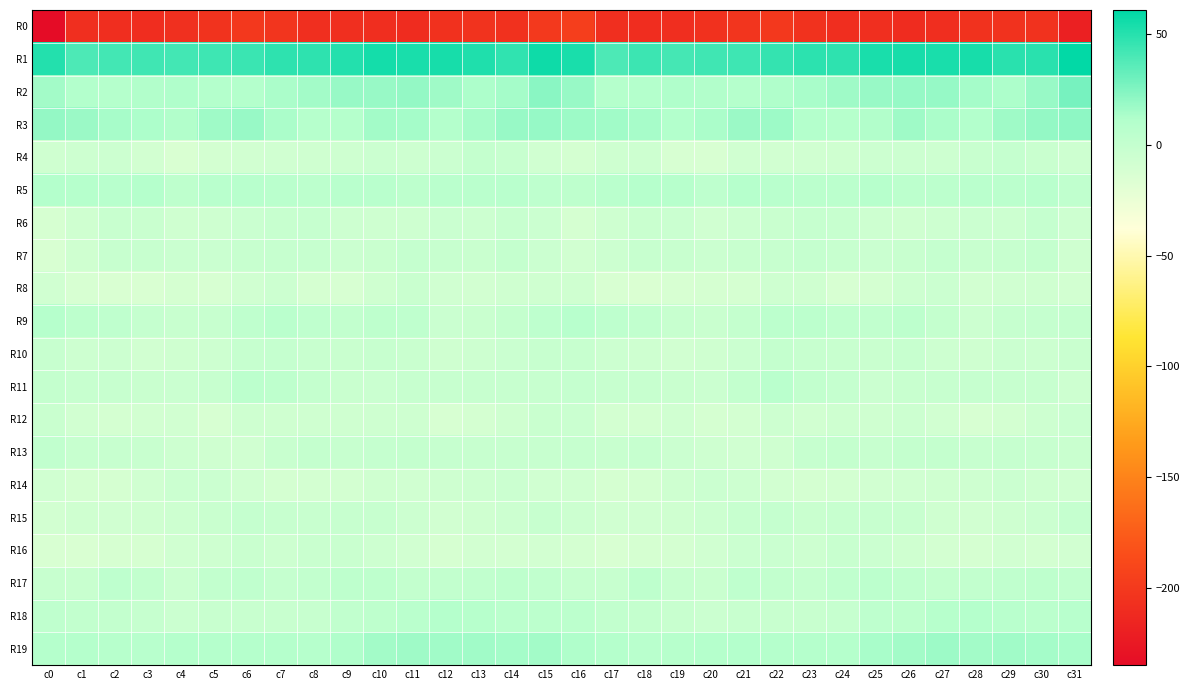

Reading left to right, what are all the values shown in this chart?

R0: c0=-234.8	c1=-208.4	c2=-208.6	c3=-209.3	c4=-206.9	c5=-204.7	c6=-200.6	c7=-203.3	c8=-208.1	c9=-208.1	c10=-208.8	c11=-210.0	c12=-206.4	c13=-204.6	c14=-206.4	c15=-200.1	c16=-196.7	c17=-207.4	c18=-209.2	c19=-208.7	c20=-206.3	c21=-203.0	c22=-200.5	c23=-205.7	c24=-208.6	c25=-207.7	c26=-209.7	c27=-208.8	c28=-205.1	c29=-205.7	c30=-205.9	c31=-219.8
R1: c0=50.9	c1=39.5	c2=42.3	c3=43.1	c4=42.1	c5=43.1	c6=44.8	c7=48.2	c8=47.8	c9=51.1	c10=55.0	c11=53.7	c12=54.3	c13=52.1	c14=47.5	c15=56.5	c16=53.9	c17=39.2	c18=44.0	c19=41.8	c20=42.7	c21=43.1	c22=46.3	c23=48.4	c24=47.9	c25=53.6	c26=54.6	c27=54.0	c28=54.4	c29=49.4	c30=49.2	c31=60.4
R2: c0=15.9	c1=10.8	c2=9.6	c3=11.5	c4=12.1	c5=10.3	c6=10.7	c7=13.4	c8=15.6	c9=18.7	c10=18.2	c11=19.7	c12=16.7	c13=12.7	c14=15.1	c15=22.5	c16=18.4	c17=9.9	c18=10.3	c19=12.2	c20=11.5	c21=9.5	c22=11.9	c23=14.0	c24=17.1	c25=18.6	c26=18.9	c27=19.3	c28=15.0	c29=12.6	c30=18.6	c31=28.0
R3: c0=19.5	c1=17.8	c2=14.7	c3=12.7	c4=11.7	c5=16.8	c6=18.5	c7=13.3	c8=8.7	c9=9.6	c10=15.9	c11=15.2	c12=10.6	c13=14.6	c14=18.3	c15=18.8	c16=17.2	c17=16.2	c18=14.4	c19=11.3	c20=13.4	c21=18.1	c22=17.5	c23=10.6	c24=8.8	c25=11.5	c26=17.0	c27=13.3	c28=10.9	c29=16.7	c30=19.9	c31=21.4
R4: c0=-6.7	c1=-5.9	c2=-5.1	c3=-9.2	c4=-14.0	c5=-9.5	c6=-8.5	c7=-8.0	c8=-7.6	c9=-6.3	c10=-4.8	c11=-5.8	c12=-4.8	c13=-0.1	c14=-2.4	c15=-7.8	c16=-10.6	c17=-6.6	c18=-5.8	c19=-12.0	c20=-12.9	c21=-8.1	c22=-8.7	c23=-7.8	c24=-7.1	c25=-5.4	c26=-5.0	c27=-6.0	c28=-2.9	c29=-0.5	c30=-3.2	c31=-6.0
R5: c0=10.2	c1=8.5	c2=7.5	c3=9.5	c4=4.2	c5=6.8	c6=7.5	c7=6.4	c8=5.4	c9=7.1	c10=6.7	c11=4.4	c12=6.6	c13=6.1	c14=7.1	c15=3.6	c16=4.0	c17=6.3	c18=8.6	c19=7.8	c20=3.5	c21=8.4	c22=6.8	c23=5.7	c24=6.1	c25=7.9	c26=5.1	c27=5.2	c28=6.6	c29=6.0	c30=6.9	c31=2.4
R6: c0=-11.5	c1=-7.7	c2=-3.2	c3=-3.6	c4=-6.8	c5=-6.5	c6=-4.1	c7=-1.6	c8=-1.1	c9=-5.5	c10=-6.6	c11=-6.5	c12=-4.2	c13=-5.4	c14=-1.9	c15=-4.8	c16=-10.8	c17=-6.4	c18=-3.3	c19=-4.1	c20=-8.2	c21=-4.9	c22=-3.5	c23=-1.2	c24=-2.3	c25=-6.0	c26=-6.7	c27=-5.8	c28=-4.5	c29=-5.1	c30=-0.6	c31=-5.6
R7: c0=-12.6	c1=-7.2	c2=-2.3	c3=-2.0	c4=-3.8	c5=-4.1	c6=-1.9	c7=-0.9	c8=-0.9	c9=-4.4	c10=-3.6	c11=-0.4	c12=-2.1	c13=-3.5	c14=0.1	c15=-4.7	c16=-8.8	c17=-5.4	c18=-1.7	c19=-2.8	c20=-4.7	c21=-2.8	c22=-1.7	c23=-0.6	c24=-2.5	c25=-3.9	c26=-2.8	c27=-0.4	c28=-3.1	c29=-2.4	c30=-0.0	c31=-6.8
R8: c0=-8.1	c1=-12.2	c2=-14.1	c3=-13.7	c4=-10.7	c5=-11.9	c6=-8.1	c7=-5.1	c8=-10.7	c9=-11.9	c10=-7.6	c11=-3.5	c12=-8.0	c13=-9.1	c14=-6.8	c15=-6.7	c16=-7.0	c17=-13.3	c18=-14.2	c19=-12.3	c20=-11.1	c21=-11.2	c22=-6.1	c23=-7.0	c24=-12.1	c25=-10.2	c26=-5.6	c27=-4.6	c28=-9.2	c29=-7.9	c30=-7.6	c31=-9.2
R9: c0=8.7	c1=4.7	c2=2.6	c3=-0.8	c4=-2.8	c5=-1.8	c6=3.0	c7=6.5	c8=2.9	c9=1.0	c10=4.0	c11=2.7	c12=-4.0	c13=-3.3	c14=0.3	c15=3.3	c16=7.6	c17=3.7	c18=2.0	c19=-2.0	c20=-3.3	c21=-0.2	c22=5.2	c23=5.0	c24=2.1	c25=1.8	c26=4.7	c27=-0.2	c28=-4.9	c29=-1.3	c30=-0.5	c31=-0.1
R10: c0=-1.8	c1=-5.7	c2=-5.4	c3=-8.8	c4=-7.2	c5=-5.6	c6=-1.3	c7=-0.8	c8=-3.1	c9=-3.3	c10=-2.2	c11=-3.6	c12=-7.8	c13=-5.5	c14=-4.3	c15=-1.9	c16=-1.7	c17=-5.4	c18=-6.3	c19=-8.8	c20=-6.7	c21=-4.5	c22=-0.1	c23=-2.5	c24=-2.7	c25=-3.2	c26=-2.0	c27=-6.0	c28=-7.3	c29=-4.5	c30=-5.1	c31=-3.2
R11: c0=0.0	c1=-2.0	c2=-1.7	c3=-3.4	c4=-4.1	c5=-2.2	c6=5.4	c7=3.8	c8=0.2	c9=-3.5	c10=-4.3	c11=-2.0	c12=-1.8	c13=-1.8	c14=-1.8	c15=-2.5	c16=-0.7	c17=-1.5	c18=-2.5	c19=-3.7	c20=-4.5	c21=0.8	c22=6.1	c23=1.4	c24=-0.3	c25=-4.8	c26=-3.0	c27=-2.4	c28=-1.1	c29=-2.4	c30=-2.3	c31=-5.9
R12: c0=-3.3	c1=-8.7	c2=-10.7	c3=-9.0	c4=-8.9	c5=-11.9	c6=-6.2	c7=-7.6	c8=-7.3	c9=-7.7	c10=-6.4	c11=-6.5	c12=-12.3	c13=-10.7	c14=-7.2	c15=-3.6	c16=-4.2	c17=-10.0	c18=-10.5	c19=-8.0	c20=-10.9	c21=-10.1	c22=-6.0	c23=-8.5	c24=-6.6	c25=-7.7	c26=-5.5	c27=-8.8	c28=-12.3	c29=-9.8	c30=-5.5	c31=-4.0
R13: c0=1.9	c1=-2.2	c2=-1.7	c3=-3.0	c4=-5.7	c5=-7.0	c6=-8.2	c7=-3.1	c8=0.1	c9=-2.2	c10=-0.3	c11=-0.2	c12=-1.2	c13=-1.5	c14=-1.8	c15=-2.1	c16=-0.9	c17=-3.0	c18=-1.1	c19=-4.5	c20=-6.2	c21=-7.9	c22=-7.0	c23=-1.4	c24=-0.3	c25=-1.8	c26=-0.3	c27=0.1	c28=-2.1	c29=-1.3	c30=-2.2	c31=-3.5
R14: c0=-7.9	c1=-10.1	c2=-11.0	c3=-8.1	c4=-4.8	c5=-4.6	c6=-7.9	c7=-10.5	c8=-9.6	c9=-9.7	c10=-7.8	c11=-7.9	c12=-6.1	c13=-5.9	c14=-4.5	c15=-8.3	c16=-8.3	c17=-11.1	c18=-10.3	c19=-6.5	c20=-4.4	c21=-5.7	c22=-9.1	c23=-10.5	c24=-9.7	c25=-8.6	c26=-8.2	c27=-6.6	c28=-6.6	c29=-4.4	c30=-6.6	c31=-8.2
R15: c0=-9.2	c1=-7.7	c2=-8.3	c3=-7.6	c4=-5.7	c5=-3.7	c6=-0.4	c7=-2.5	c8=-2.8	c9=-1.8	c10=-2.3	c11=-5.3	c12=-8.8	c13=-7.0	c14=-5.2	c15=-2.3	c16=-5.0	c17=-8.1	c18=-8.2	c19=-7.0	c20=-5.3	c21=-2.0	c22=-0.4	c23=-3.7	c24=-1.9	c25=-1.9	c26=-2.9	c27=-7.2	c28=-8.4	c29=-6.1	c30=-4.6	c31=-0.8
R16: c0=-13.0	c1=-13.9	c2=-11.4	c3=-11.5	c4=-8.3	c5=-6.4	c6=-3.6	c7=-5.9	c8=-3.6	c9=-3.6	c10=-6.0	c11=-8.5	c12=-11.3	c13=-9.2	c14=-9.7	c15=-9.3	c16=-10.6	c17=-13.5	c18=-11.2	c19=-10.5	c20=-8.0	c21=-4.7	c22=-4.2	c23=-6.0	c24=-2.8	c25=-4.5	c26=-6.8	c27=-9.6	c28=-11.1	c29=-8.9	c30=-9.9	c31=-8.8
R17: c0=-1.8	c1=-2.9	c2=3.2	c3=1.1	c4=-4.6	c5=1.1	c6=2.5	c7=-0.4	c8=1.0	c9=4.1	c10=3.9	c11=0.5	c12=1.1	c13=1.5	c14=4.0	c15=1.9	c16=-0.9	c17=-1.5	c18=4.2	c19=-2.2	c20=-3.6	c21=3.0	c22=1.5	c23=-0.6	c24=2.2	c25=5.1	c26=2.2	c27=0.6	c28=1.0	c29=2.3	c30=4.1	c31=2.0
R18: c0=2.9	c1=1.2	c2=0.8	c3=-1.2	c4=-4.4	c5=-3.2	c6=-2.9	c7=-2.8	c8=-2.3	c9=1.8	c10=3.8	c11=6.5	c12=9.5	c13=8.0	c14=5.6	c15=5.4	c16=5.1	c17=0.9	c18=0.1	c19=-2.7	c20=-4.4	c21=-2.6	c22=-2.8	c23=-3.0	c24=-1.0	c25=3.2	c26=4.3	c27=8.1	c28=9.4	c29=7.0	c30=5.7	c31=7.7
R19: c0=9.9	c1=9.5	c2=7.9	c3=7.6	c4=9.2	c5=9.6	c6=9.9	c7=9.9	c8=8.9	c9=11.9	c10=15.6	c11=17.1	c12=16.4	c13=15.9	c14=14.9	c15=15.4	c16=12.2	c17=9.2	c18=7.1	c19=8.2	c20=9.3	c21=10.2	c22=9.8	c23=9.1	c24=9.9	c25=13.9	c26=15.9	c27=17.5	c28=15.9	c29=15.9	c30=14.9	c31=14.1